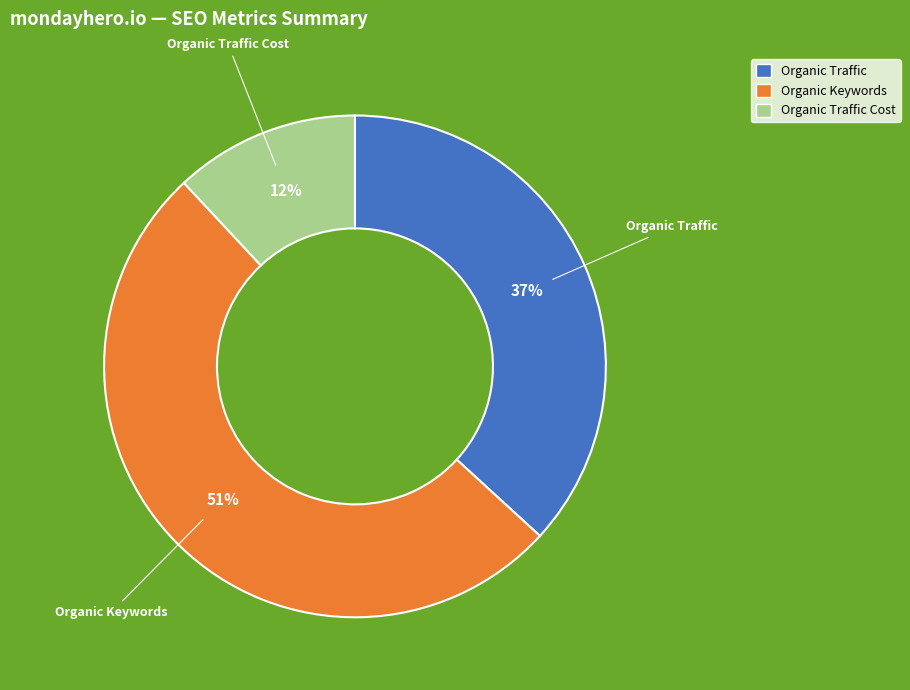

To the nearest percent, what is the average slice percentage?

33%